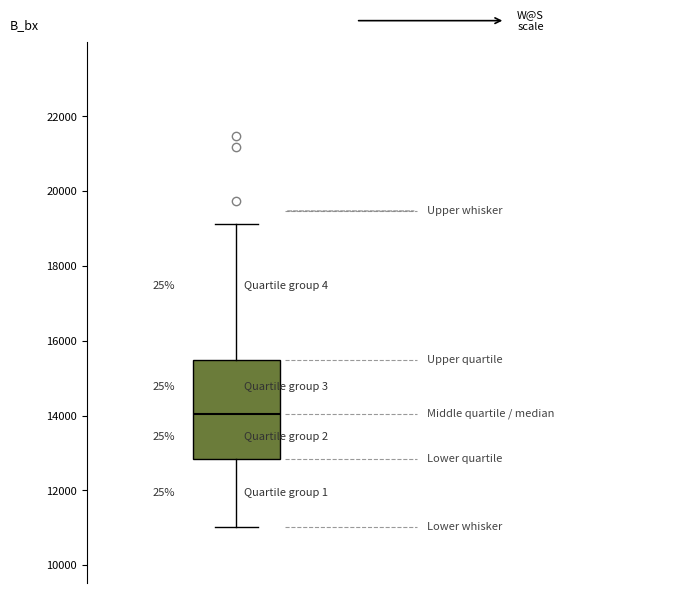

Read this box plot against the y-axis: the position of the median line, the range covered by the box, and the ends of both whiskers. The values are not printed on the chart, so give them approximately, as read against the axis.

median 14000, box 12800 to 15400, whiskers 11000 to 19200